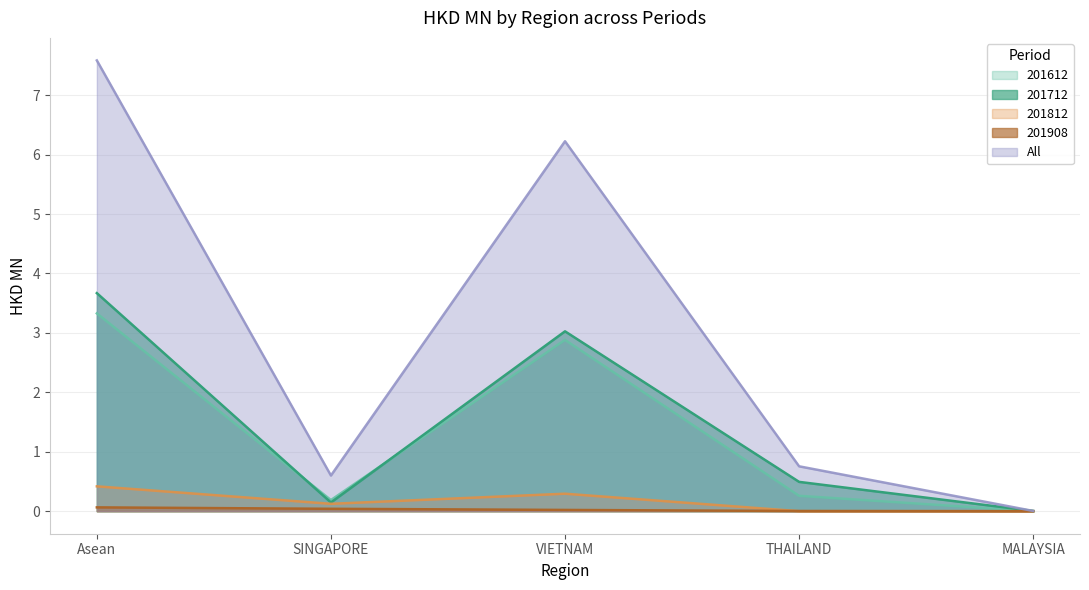

List the labels in order of 201908 value, smallest first.

MALAYSIA, THAILAND, VIETNAM, SINGAPORE, Asean